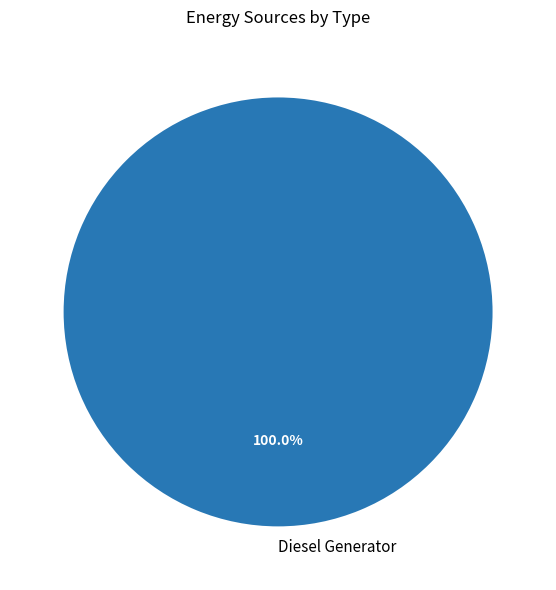

To the nearest percent, what portion does Diesel Generator represent?

100%